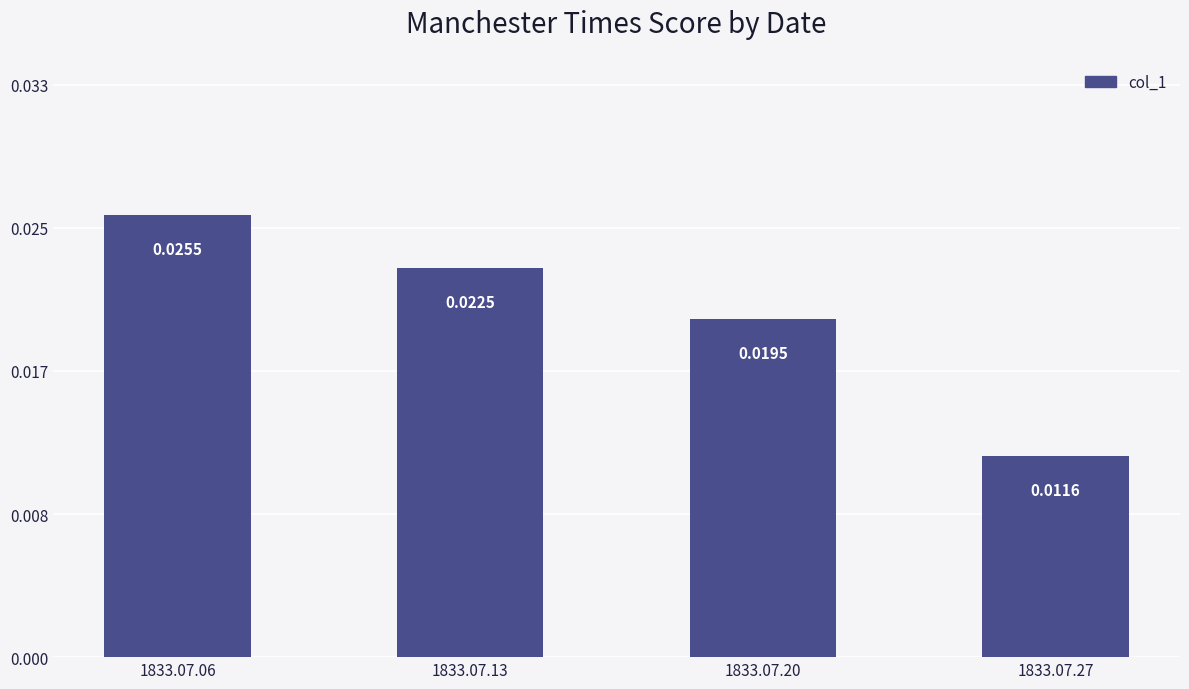

Rank the categories by value from lowest to highest.

1833.07.27, 1833.07.20, 1833.07.13, 1833.07.06